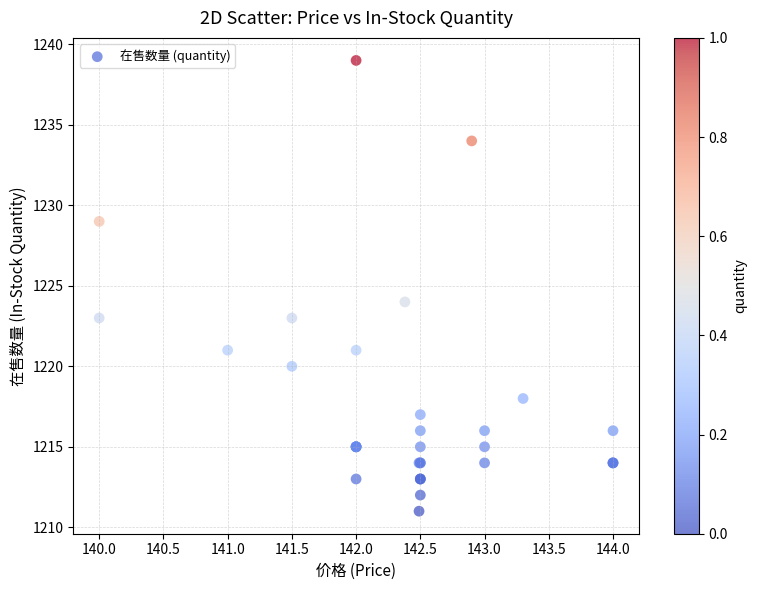

What Y value in the scatter plot is closest to 1225?

1224